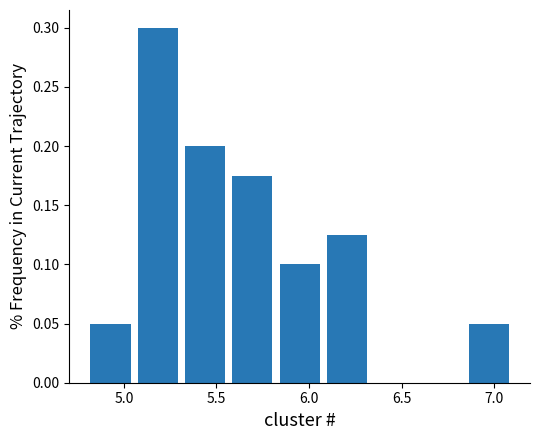

Reading left to right, transcribe this chart: for each bar, give the range it covers on the x-axis and its height. Neither the bar edges nor the heights are printed on the chart, so give them approximately, as read against the axes.

4.80 to 5.05: 0.050
5.05 to 5.30: 0.300
5.30 to 5.55: 0.200
5.55 to 5.80: 0.175
5.80 to 6.10: 0.100
6.10 to 6.35: 0.125
6.35 to 6.60: 0
6.60 to 6.85: 0
6.85 to 7.10: 0.050